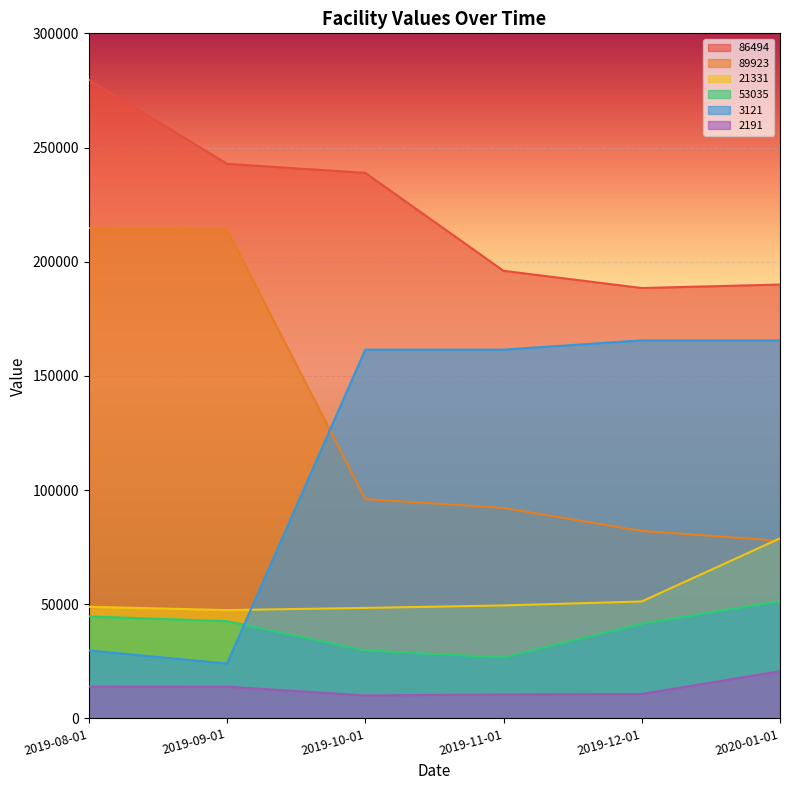

At how many categories does at least one series exceed 160814?

6